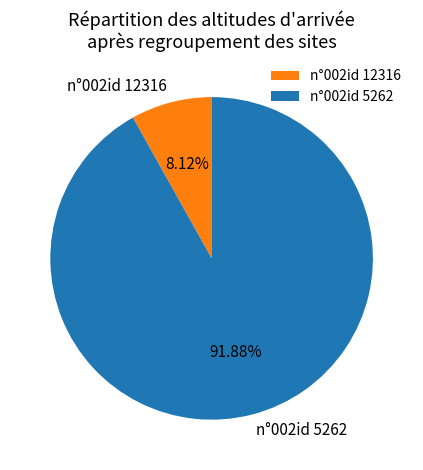

Does any single category account for the majority?

Yes